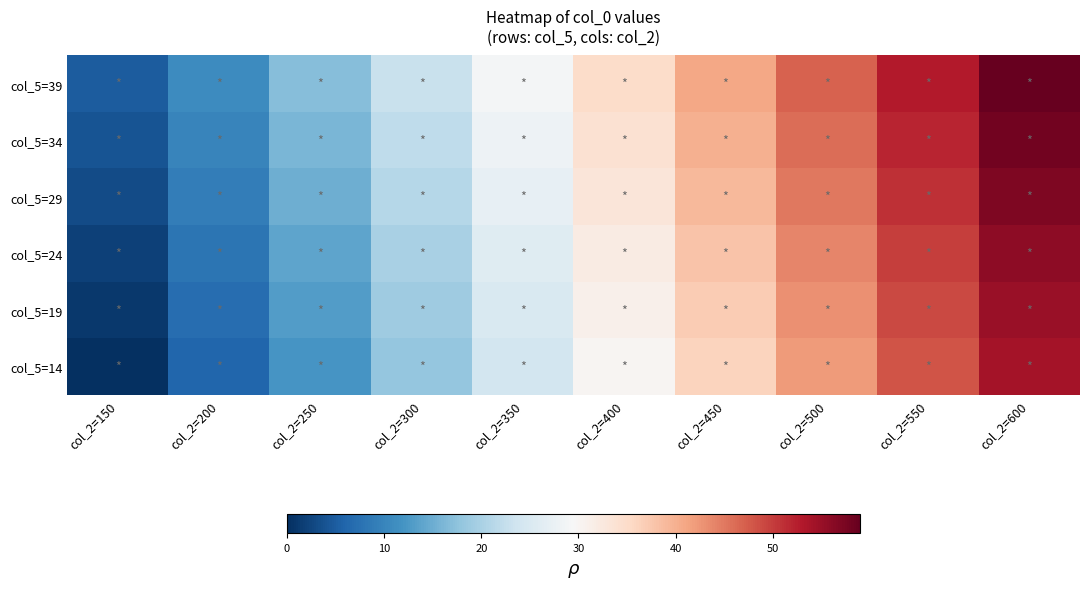

Reading left to right, list all the values displayed in this chart.

col_5=39: col_2=150=5	col_2=200=11	col_2=250=17	col_2=300=23	col_2=350=29	col_2=400=35	col_2=450=41	col_2=500=47	col_2=550=53	col_2=600=59
col_5=34: col_2=150=4	col_2=200=10	col_2=250=16	col_2=300=22	col_2=350=28	col_2=400=34	col_2=450=40	col_2=500=46	col_2=550=52	col_2=600=58
col_5=29: col_2=150=3	col_2=200=9	col_2=250=15	col_2=300=21	col_2=350=27	col_2=400=33	col_2=450=39	col_2=500=45	col_2=550=51	col_2=600=57
col_5=24: col_2=150=2	col_2=200=8	col_2=250=14	col_2=300=20	col_2=350=26	col_2=400=32	col_2=450=38	col_2=500=44	col_2=550=50	col_2=600=56
col_5=19: col_2=150=1	col_2=200=7	col_2=250=13	col_2=300=19	col_2=350=25	col_2=400=31	col_2=450=37	col_2=500=43	col_2=550=49	col_2=600=55
col_5=14: col_2=150=0	col_2=200=6	col_2=250=12	col_2=300=18	col_2=350=24	col_2=400=30	col_2=450=36	col_2=500=42	col_2=550=48	col_2=600=54